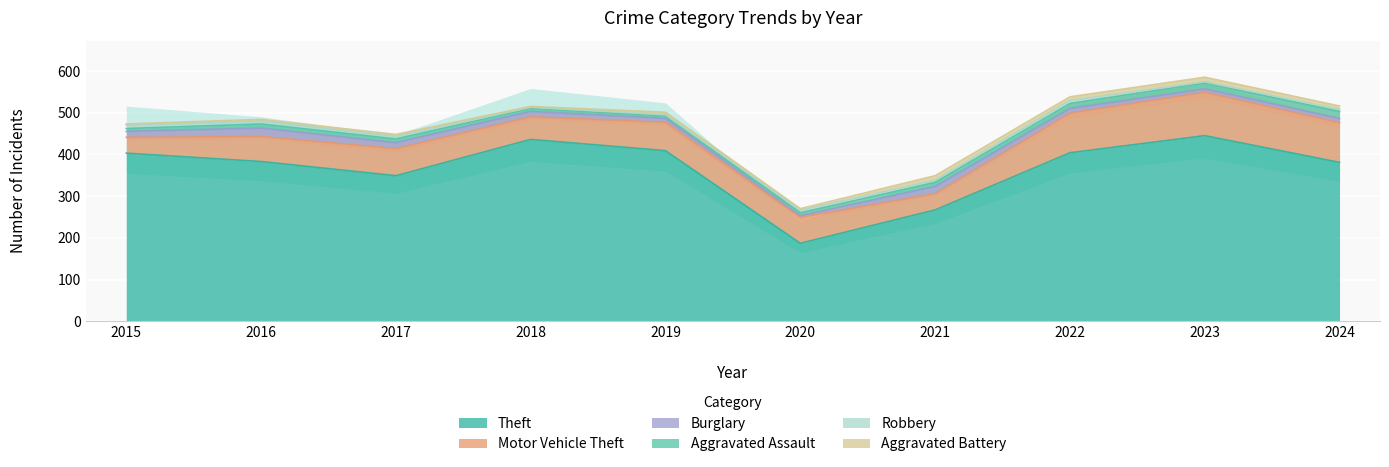

True or false: Aggravated Assault and Burglary intersect in this chart.

True